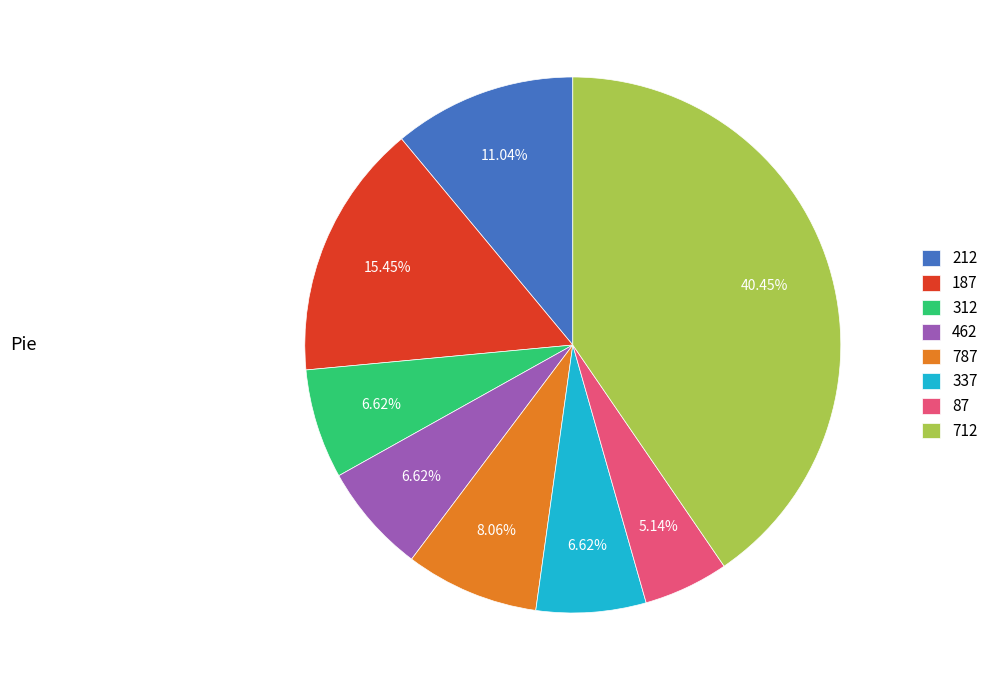

Between 337 and 787, which is larger?

787